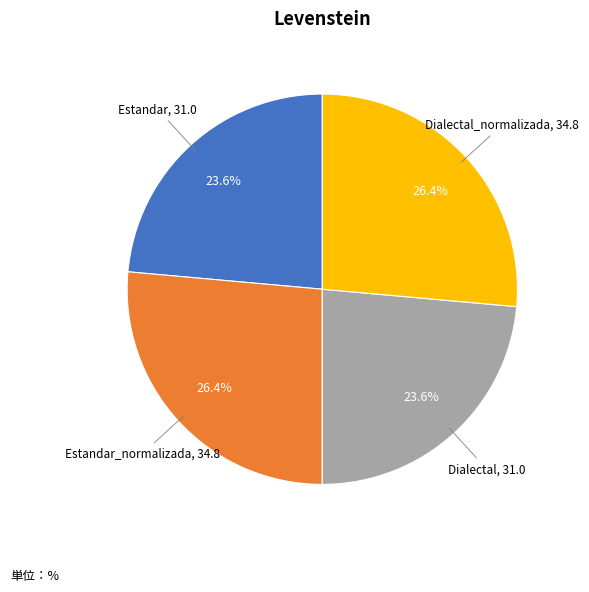

Which has a higher value, Dialectal_normalizada or Estandar?

Dialectal_normalizada